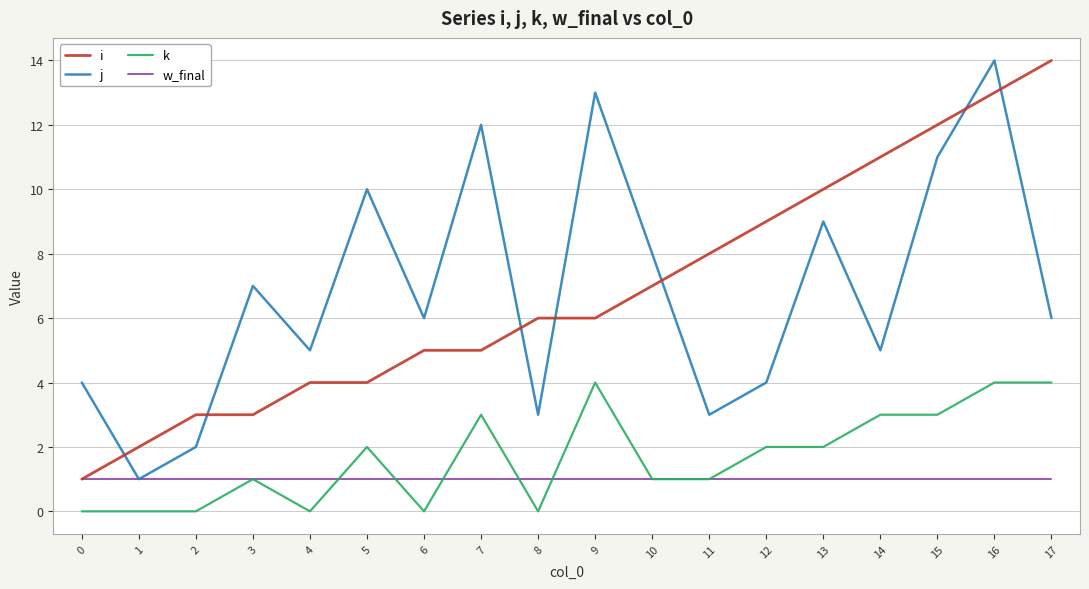

Is the value of k at 6 greater than the value of w_final at 0?

No